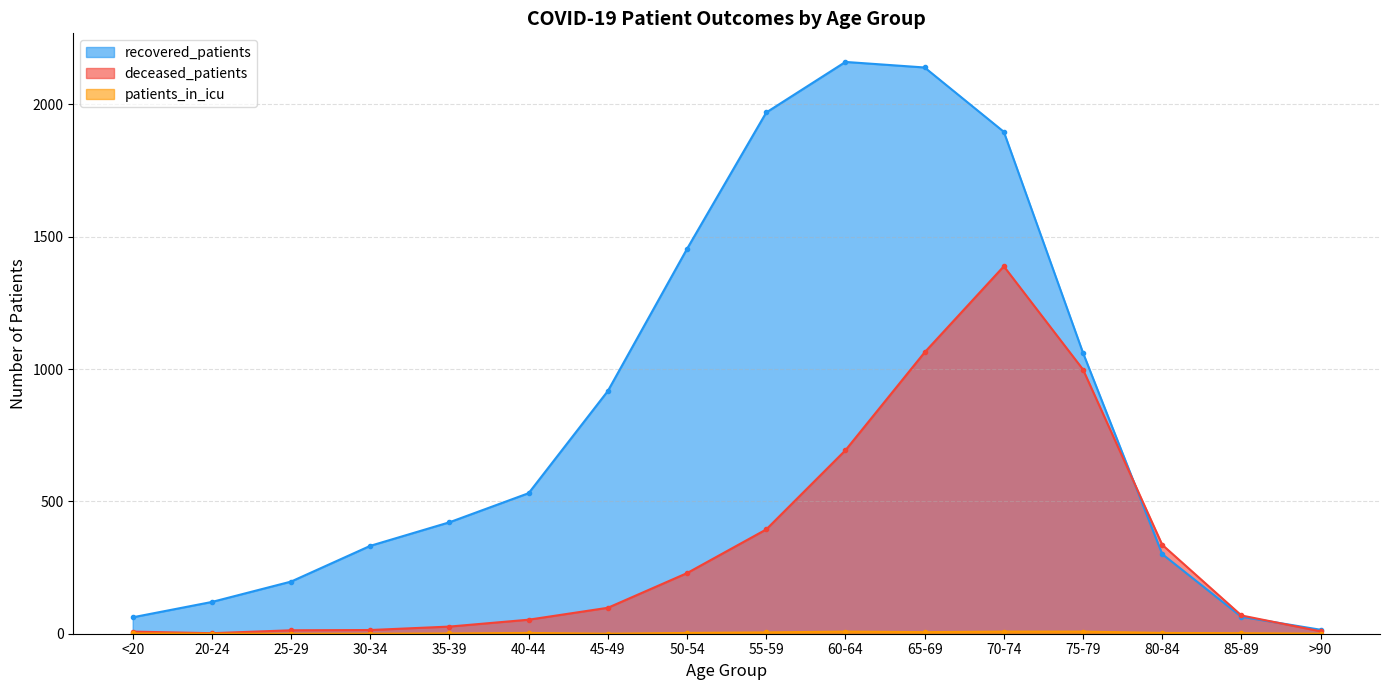

Which series has the largest range (max minus min)?

recovered_patients